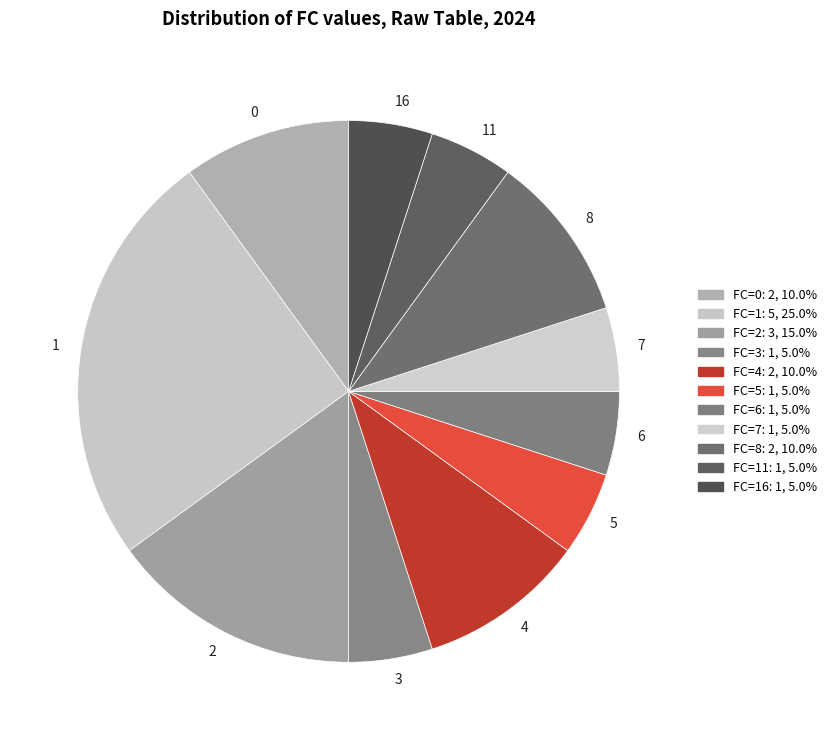

What is the ratio of the value at 0 to the value at 6?

2.0